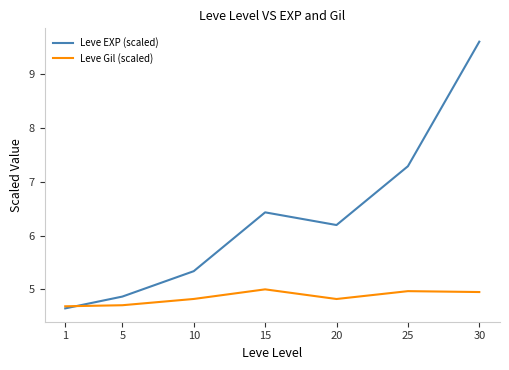

Which series has the largest total across all categories?

Leve EXP (scaled)